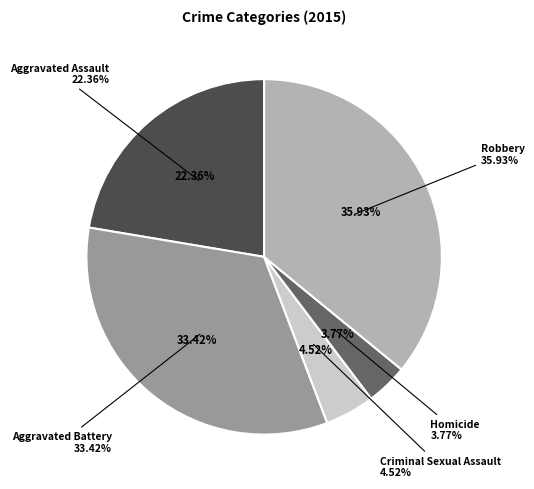

Is there any slice that represents more than half of the pie?

No